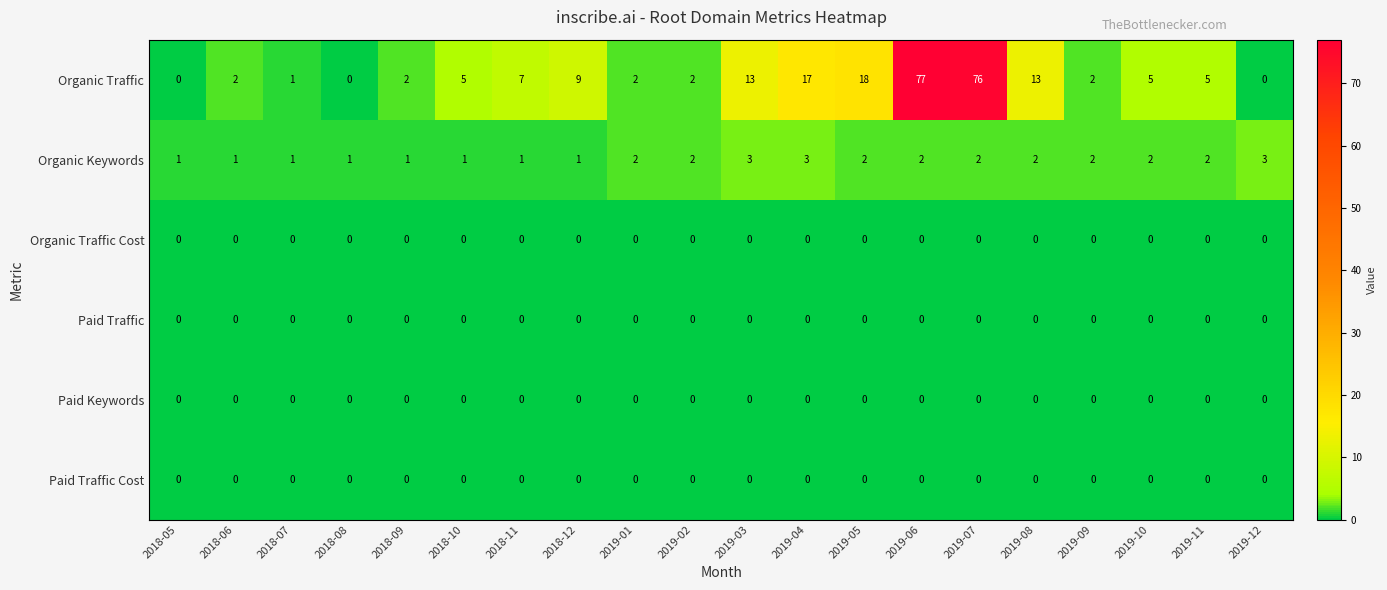

How many data points does each series have?

20